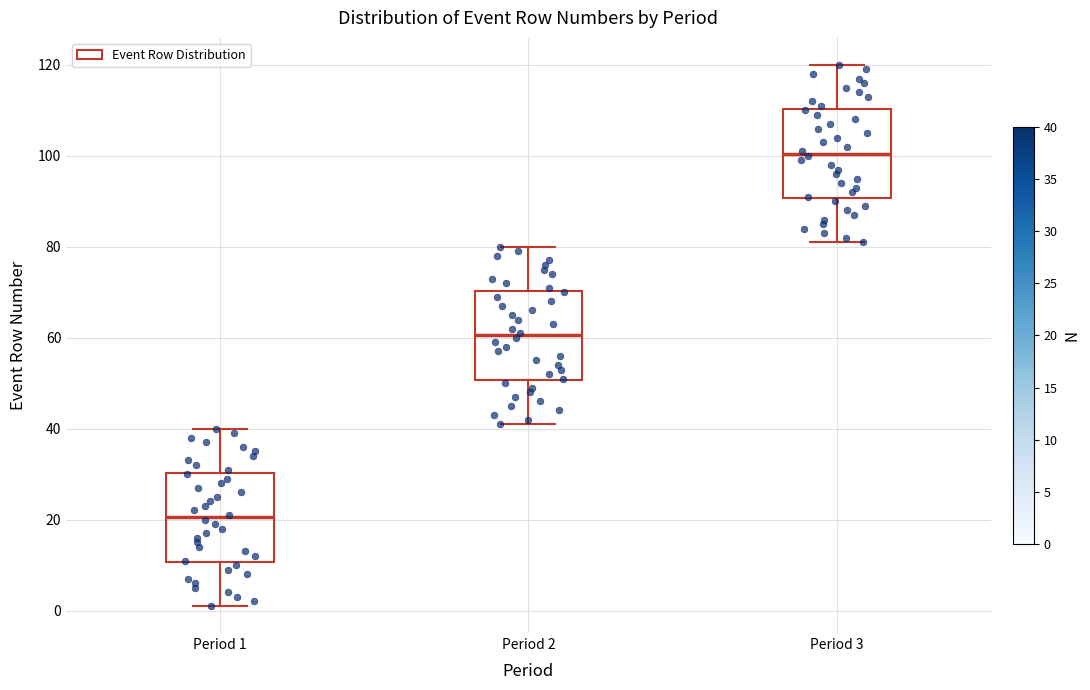

Which box has the lowest median line?

Period 1